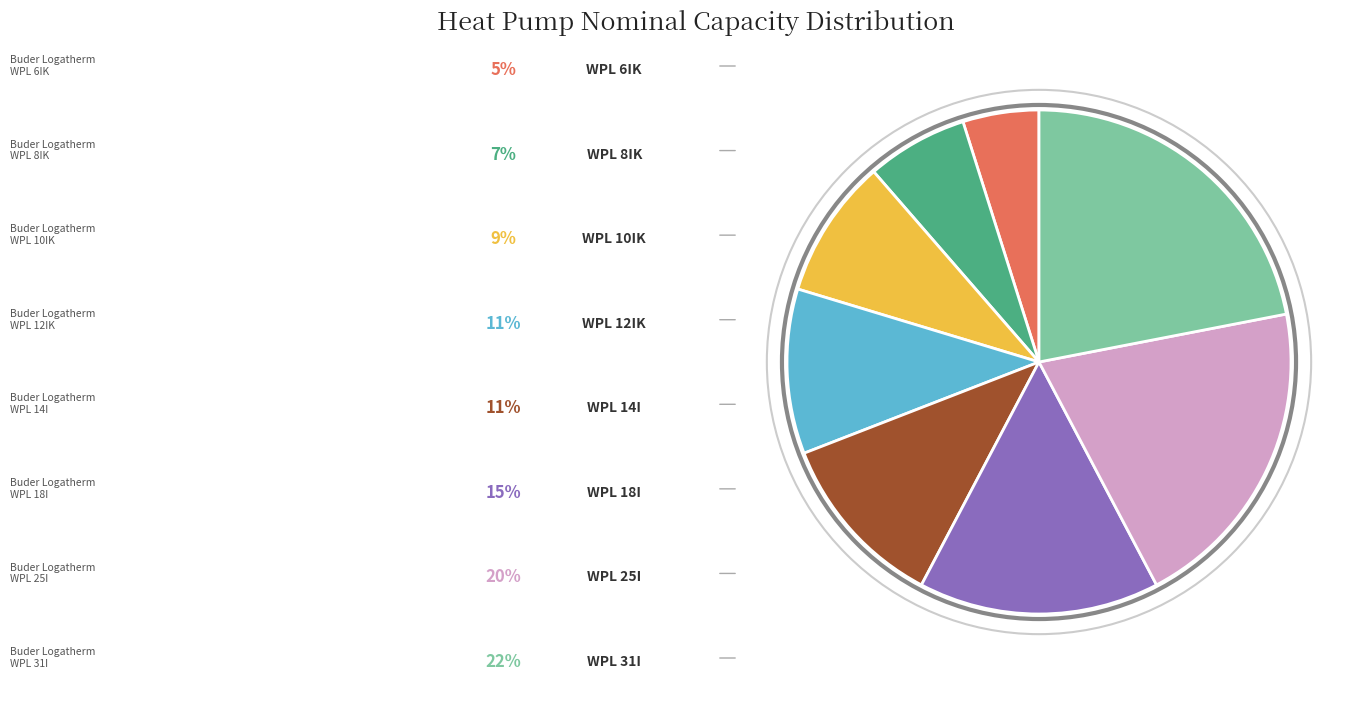

Does any single category account for the majority?

No